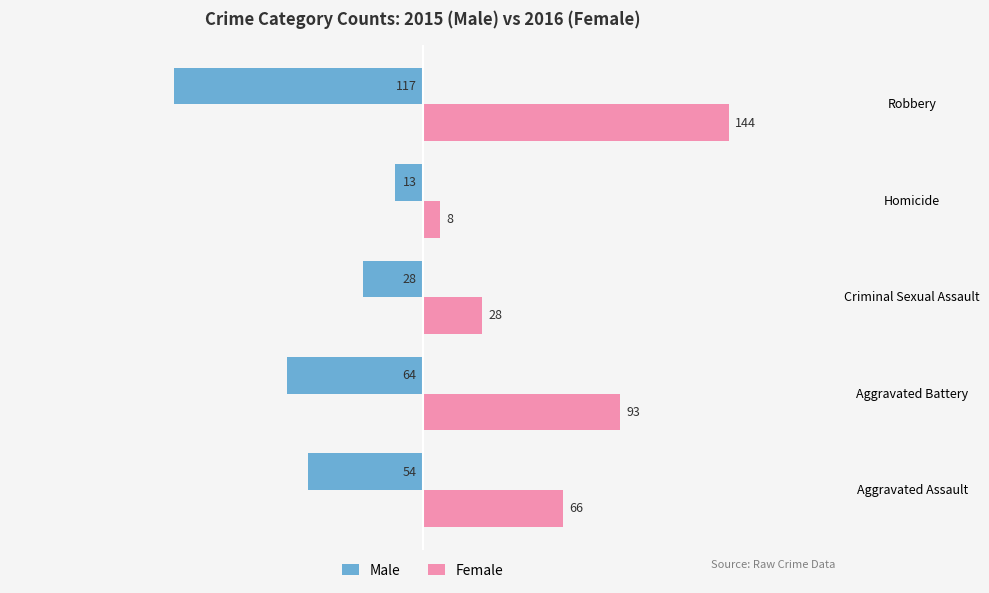

Reading left to right, transcribe all the data shown in this chart.

Male: -54	-64	-28	-13	-117
Female: 66	93	28	8	144